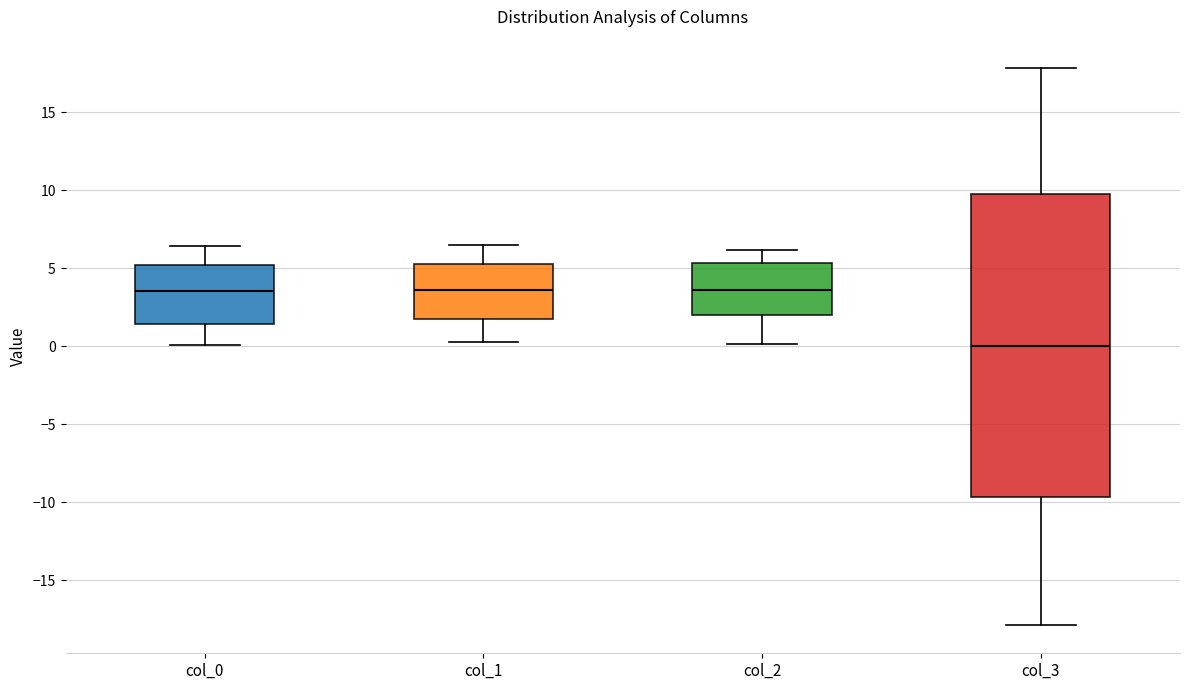

Reading left to right, read every box against the y-axis: the position of its median line, the range the box covers, and the ends of its whiskers. The values are not printed on the chart, so give them approximately, as read against the axis.

col_0: median 3.5, box 1.5 to 5.0, whiskers 0.0 to 6.5
col_1: median 3.5, box 1.5 to 5.0, whiskers 0.0 to 6.5
col_2: median 3.5, box 2.0 to 5.5, whiskers 0.0 to 6.0
col_3: median 0.0, box -9.5 to 10.0, whiskers -18.0 to 18.0